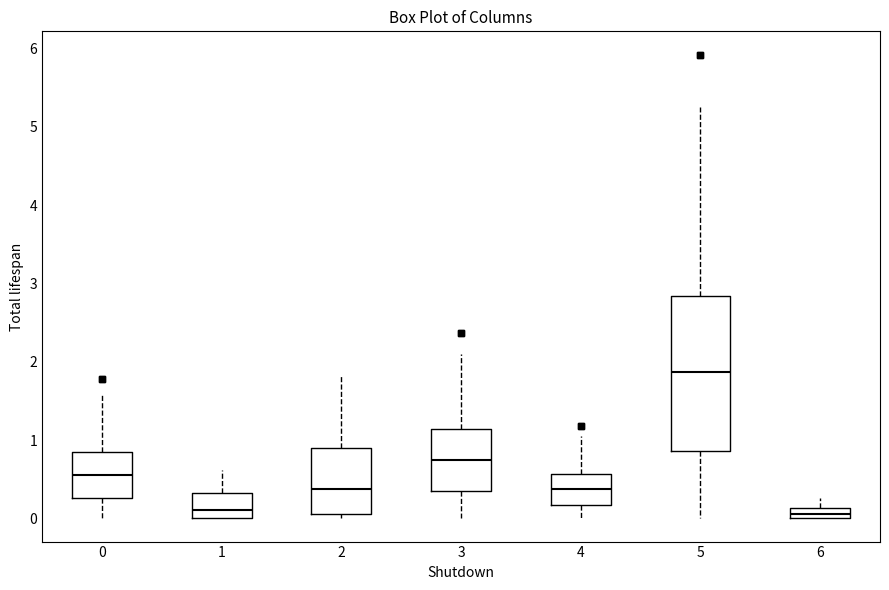

Comparing the boxes themselves (not the whiskers), which one is the tallest?

5